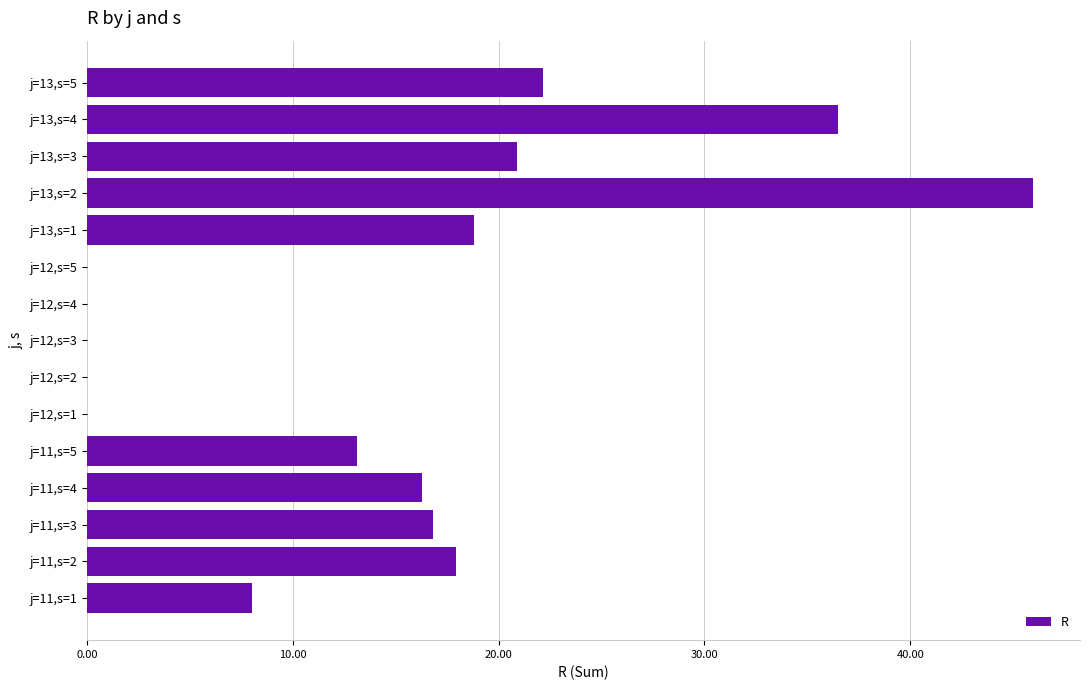

What is the sum of all values?

216.4